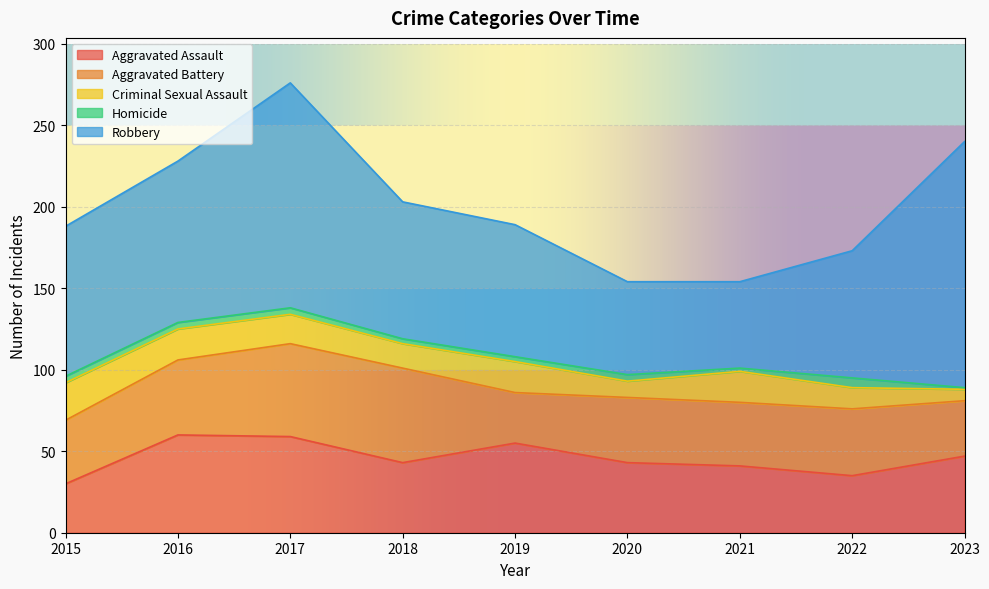

Rank the series by their maximum value, from highest to lowest.

Robbery, Aggravated Assault, Aggravated Battery, Criminal Sexual Assault, Homicide